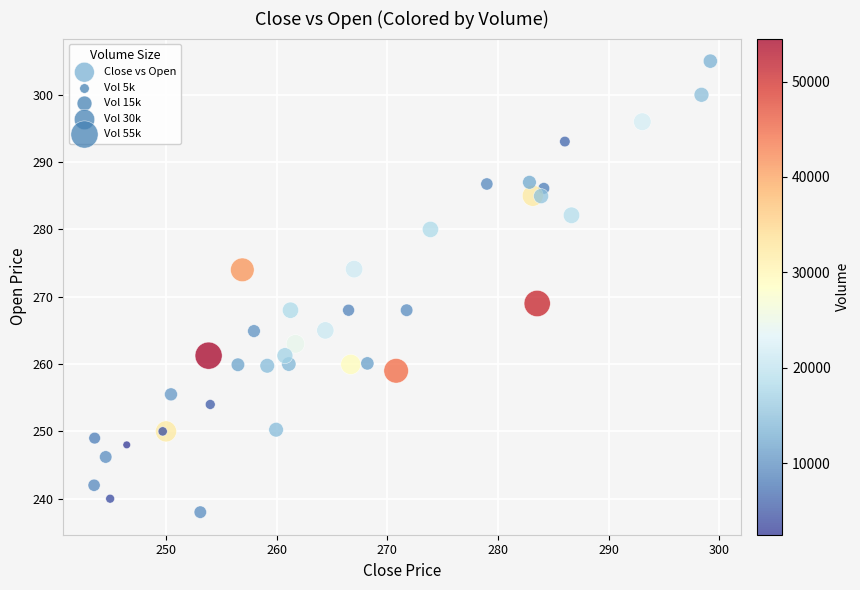

What Y value in the scatter plot is closest to 271?

269.0